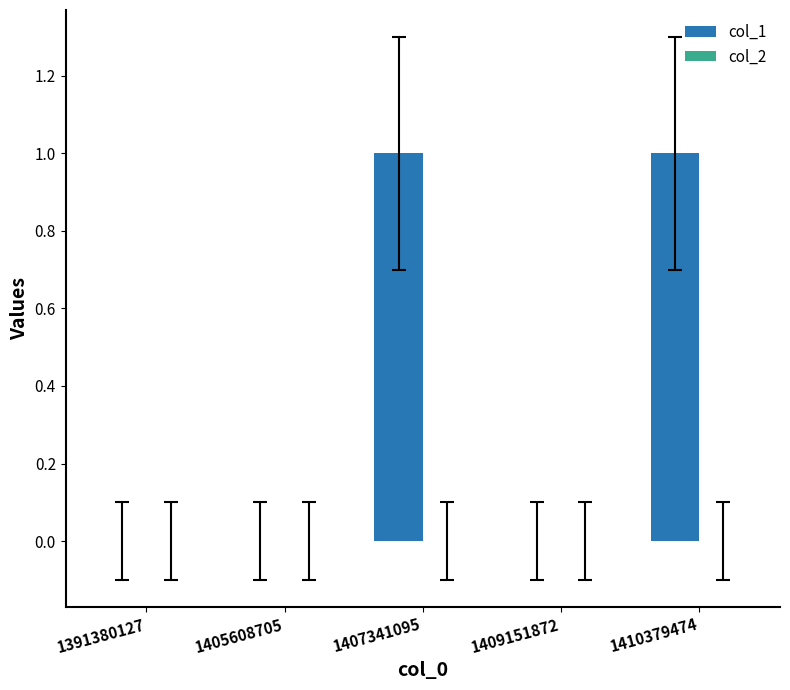

Reading right to left, transcribe all the data shown in this chart.

1410379474=1	1409151872=0	1407341095=1	1405608705=0	1391380127=0